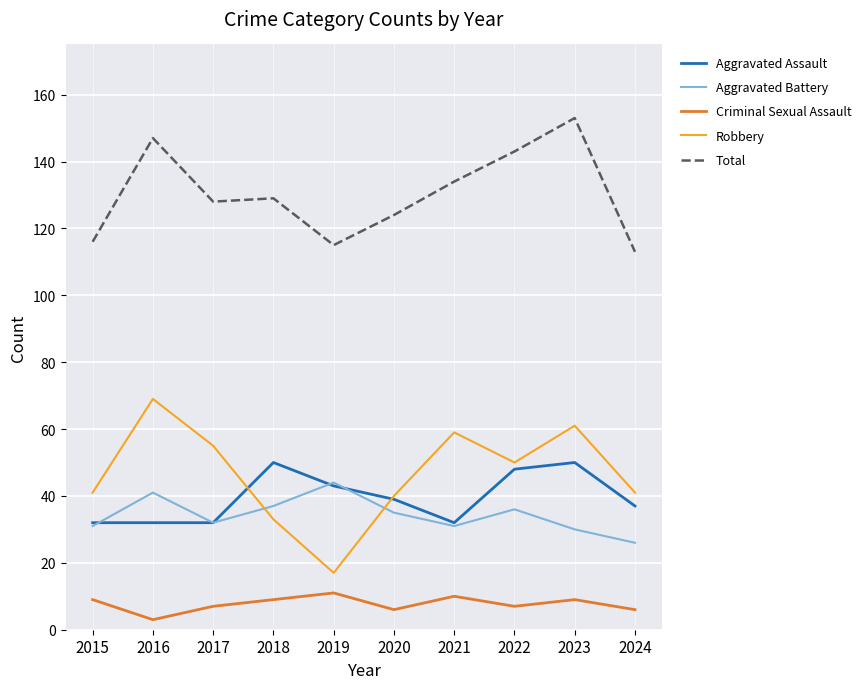

Reading left to right, extract all data points from this chart.

Aggravated Assault: 32	32	32	50	43	39	32	48	50	37
Aggravated Battery: 31	41	32	37	44	35	31	36	30	26
Criminal Sexual Assault: 9	3	7	9	11	6	10	7	9	6
Robbery: 41	69	55	33	17	40	59	50	61	41
Total: 116	147	128	129	115	124	134	143	153	113